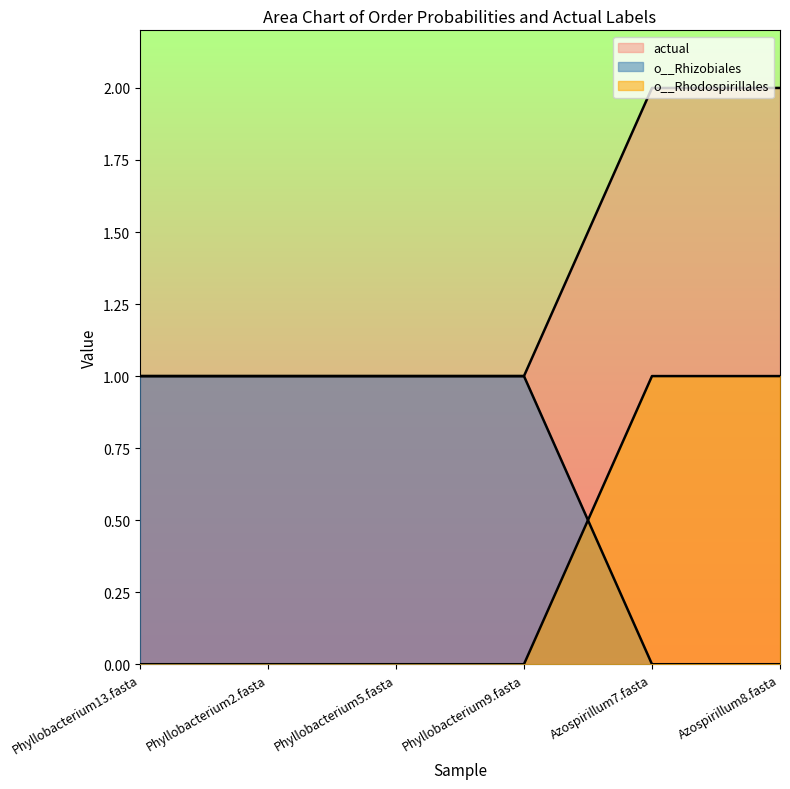

True or false: o__Rhizobiales has a value of 0.3 at Phyllobacterium5.fasta.

False